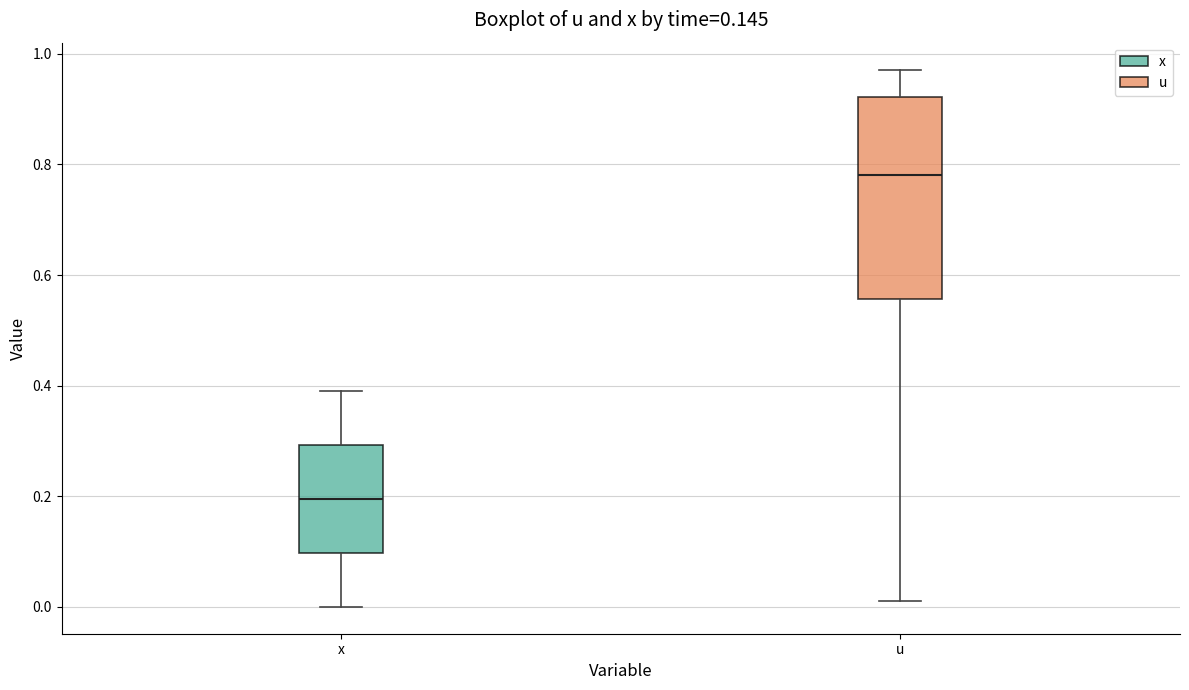

Where is the lower edge of the box for x on the y-axis? The values are not printed on the chart, so give them approximately, as read against the axis.

0.10